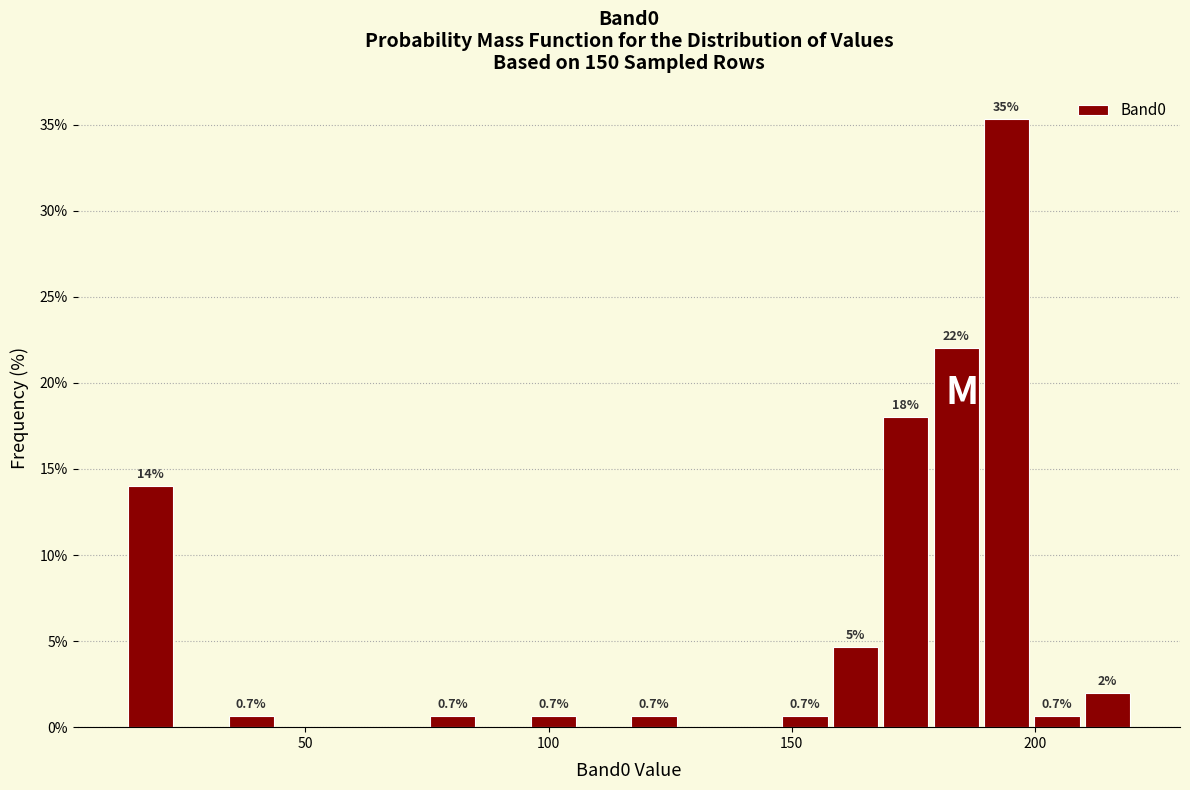

Read against the x-axis, roughly where is the centre of the tallest bar?

195